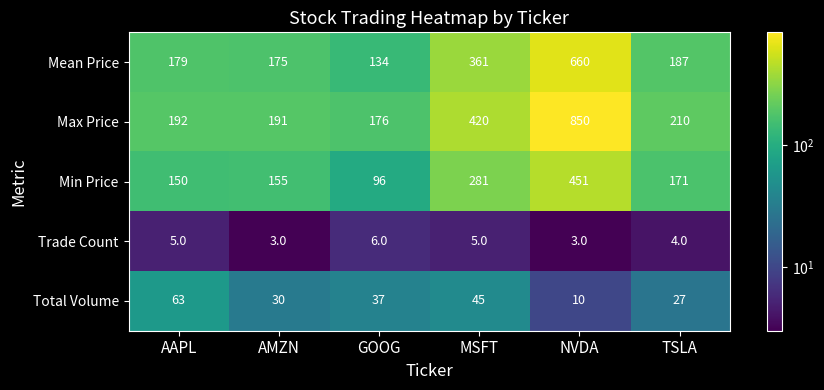

What is the difference between the maximum and minimum values in the Total Volume series?

53